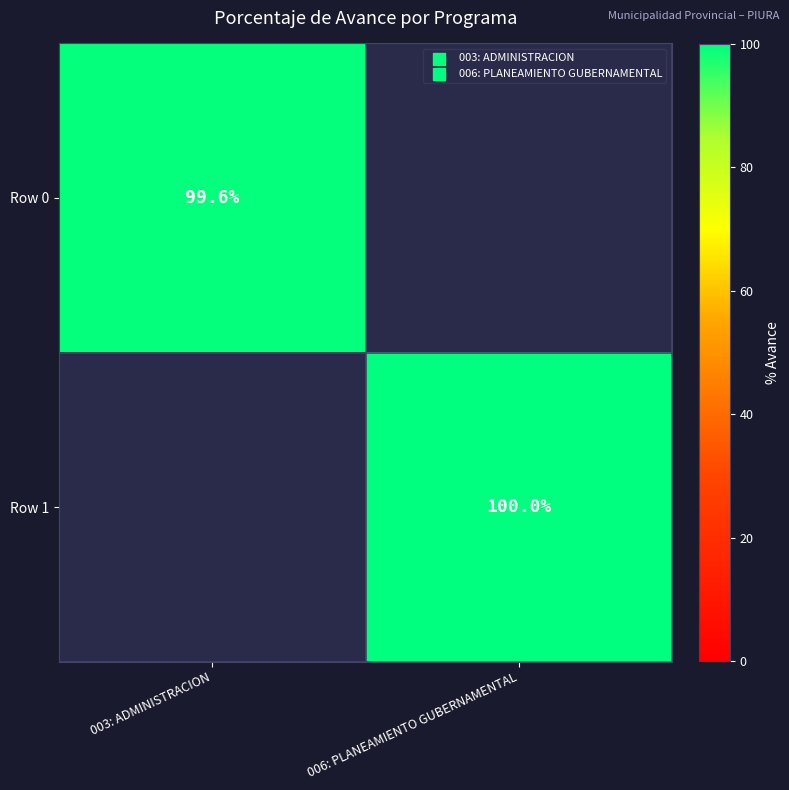

Which has a higher value, 006: PLANEAMIENTO GUBERNAMENTAL or 003: ADMINISTRACION?

003: ADMINISTRACION